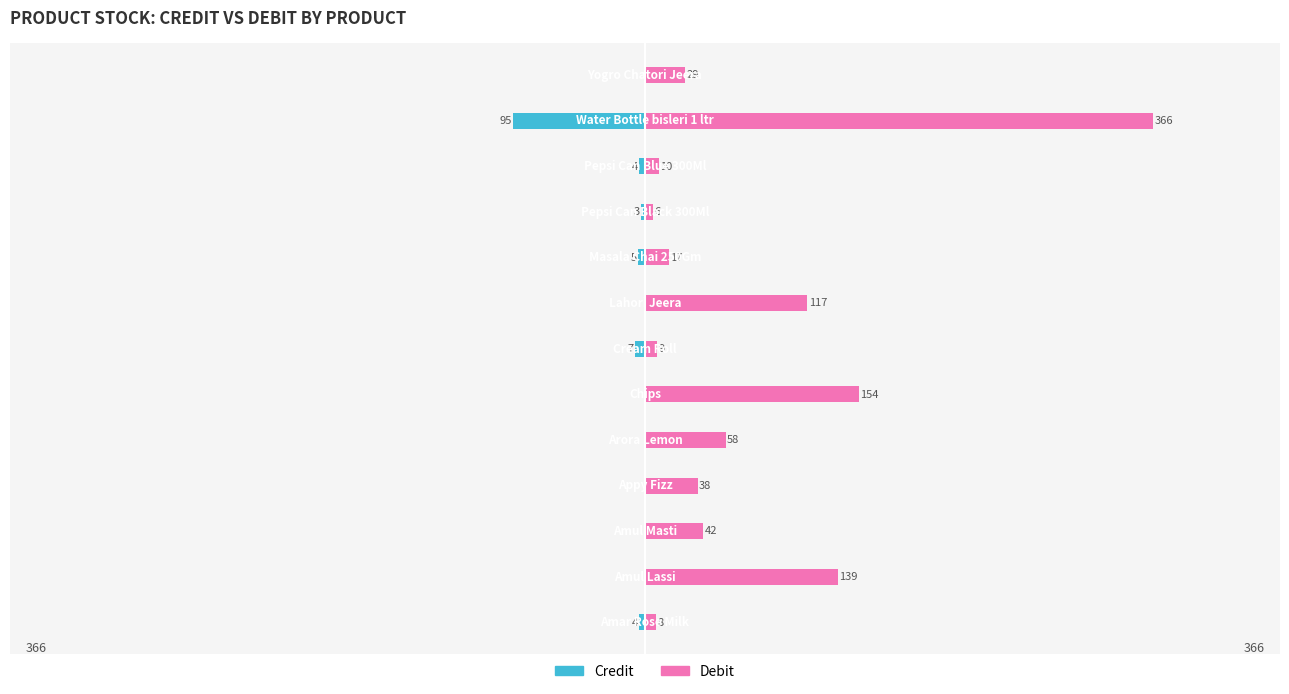

Reading left to right, extract all data points from this chart.

Credit: -4	0	0	0	0	0	-7	0	-5	-3	-4	-95	0
Debit: 8	139	42	38	58	154	9	117	17	6	10	366	29